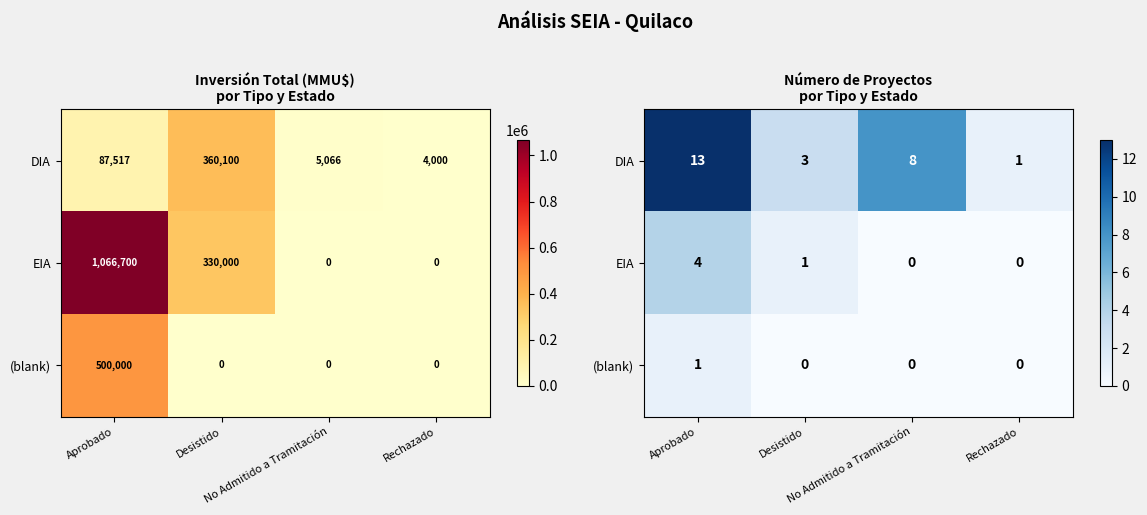

What is the spread (max minus min) of values at Aprobado?

12